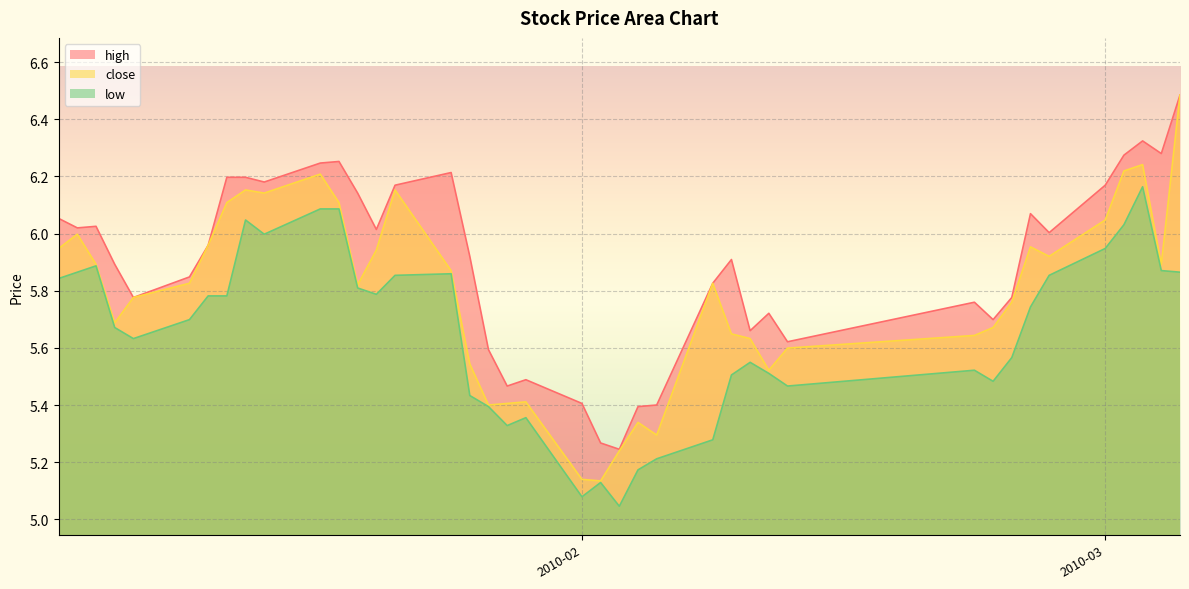

True or false: low and high intersect in this chart.

False